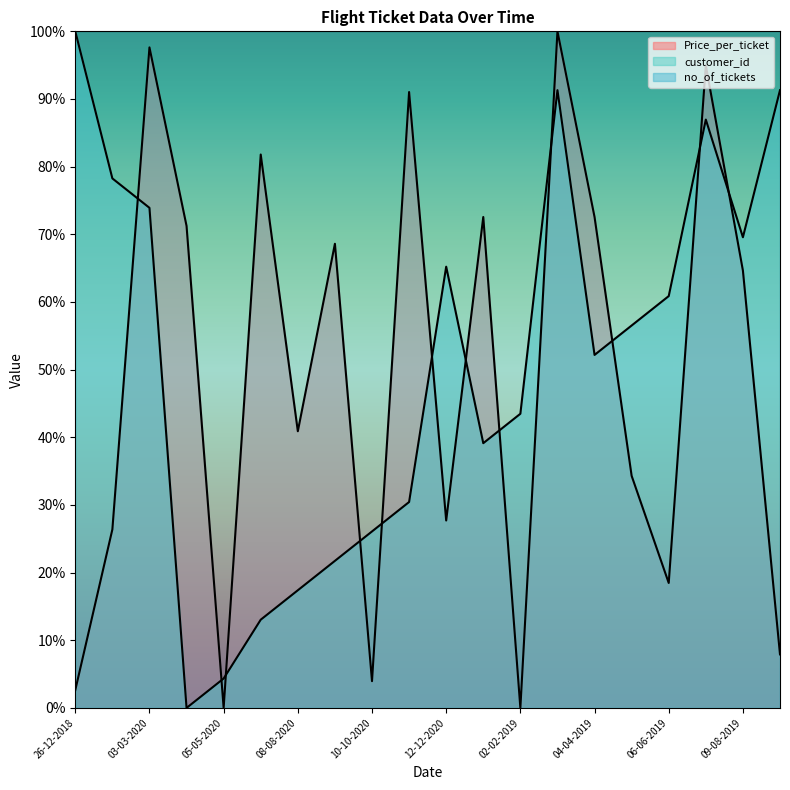

What are all the series names shown in the legend?

Price_per_ticket, customer_id, no_of_tickets